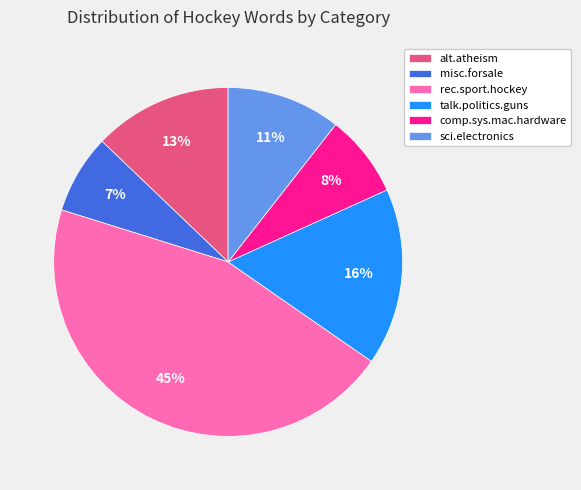

True or false: talk.politics.guns accounts for 26% of the total.

False